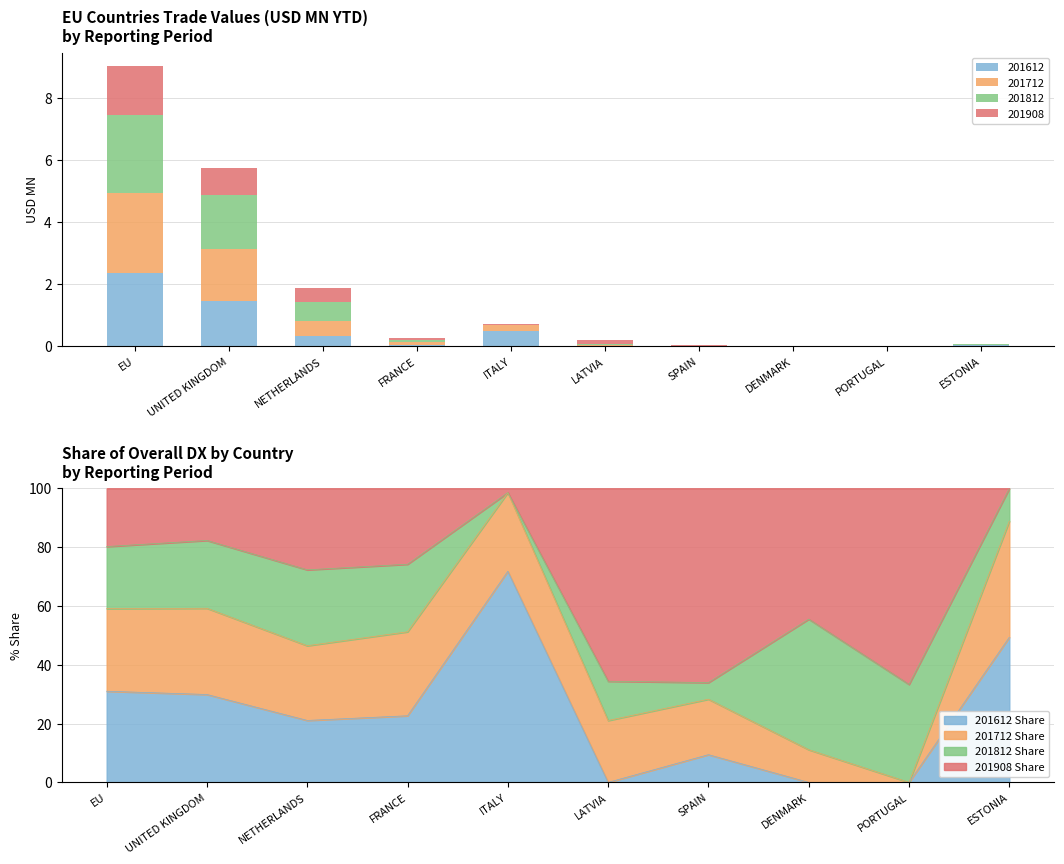

Is it true that 201712 equals 1.2 at EU?

False